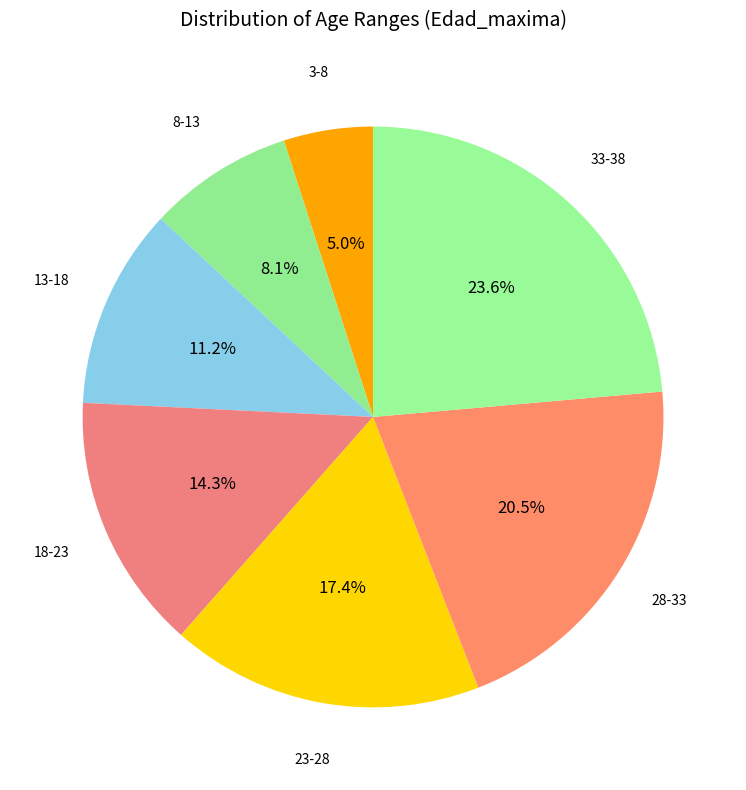

How many segments does this pie chart have?

7